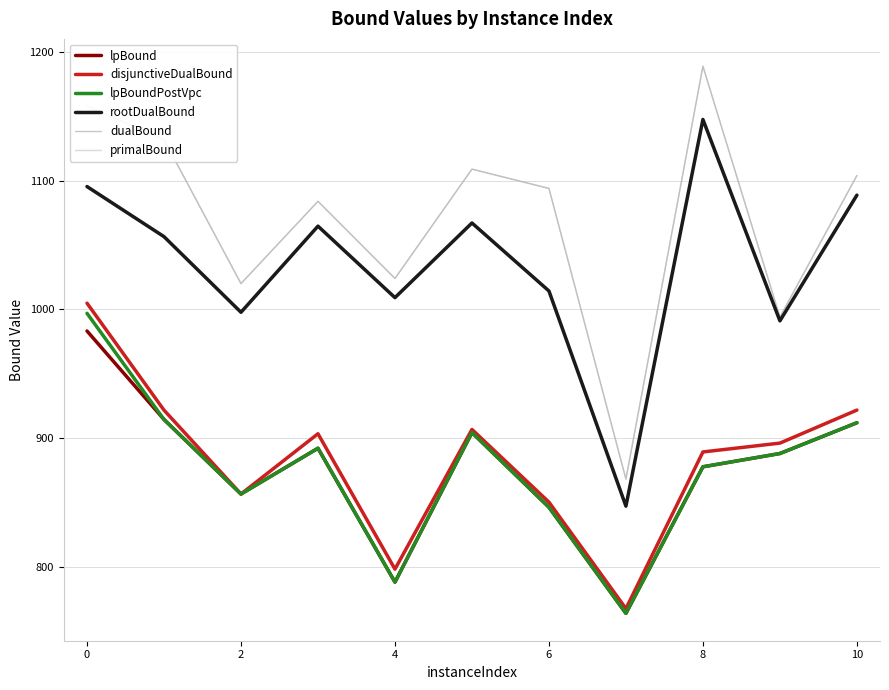

What is the maximum value shown in the chart?

1189.0